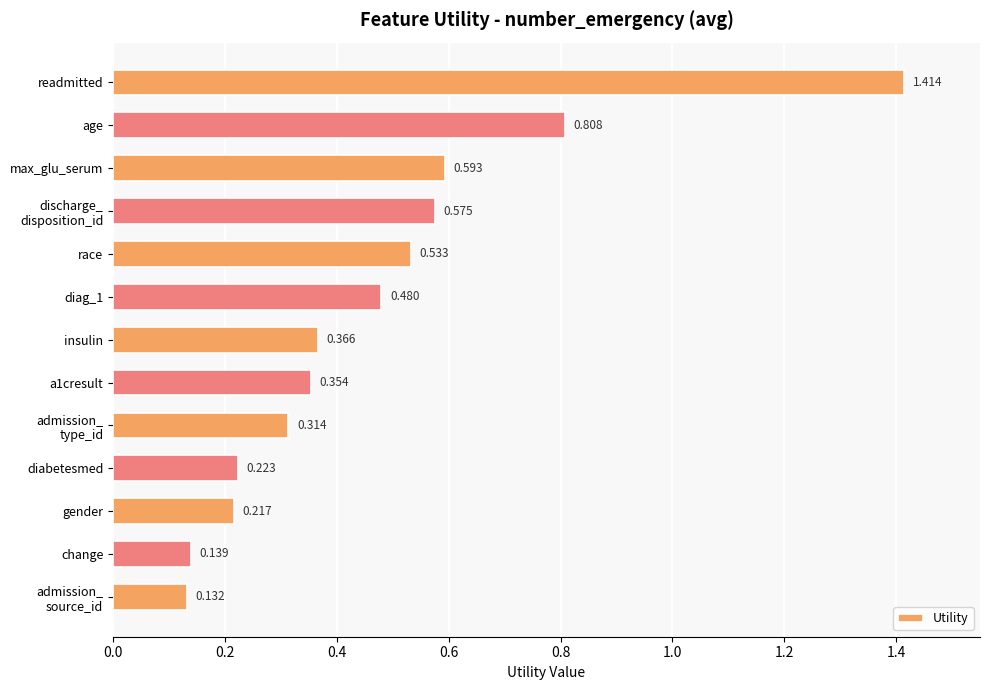

At which category does the chart reach its peak across all series?

readmitted